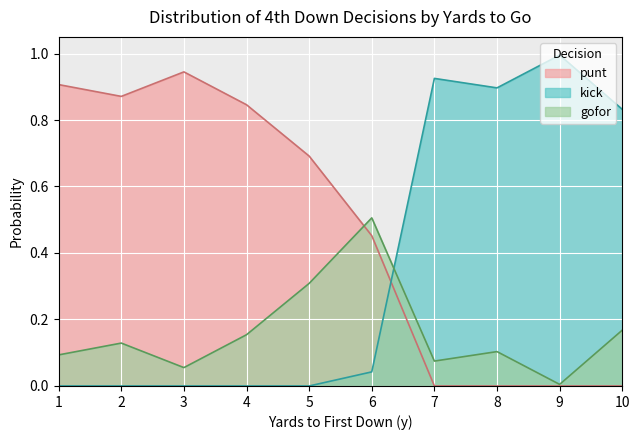

What are all the series names shown in the legend?

punt, kick, gofor